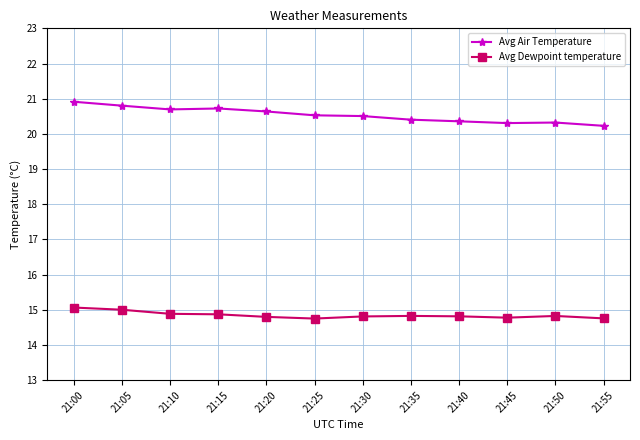

In Avg Air Temperature, how many points are higher than both neighbors (excluding endpoints)?

2